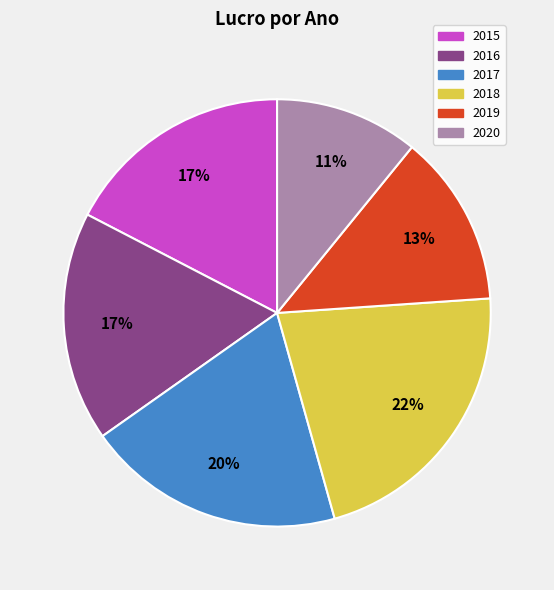

The 2018 slice represents 11% of the pie. True or false?

False